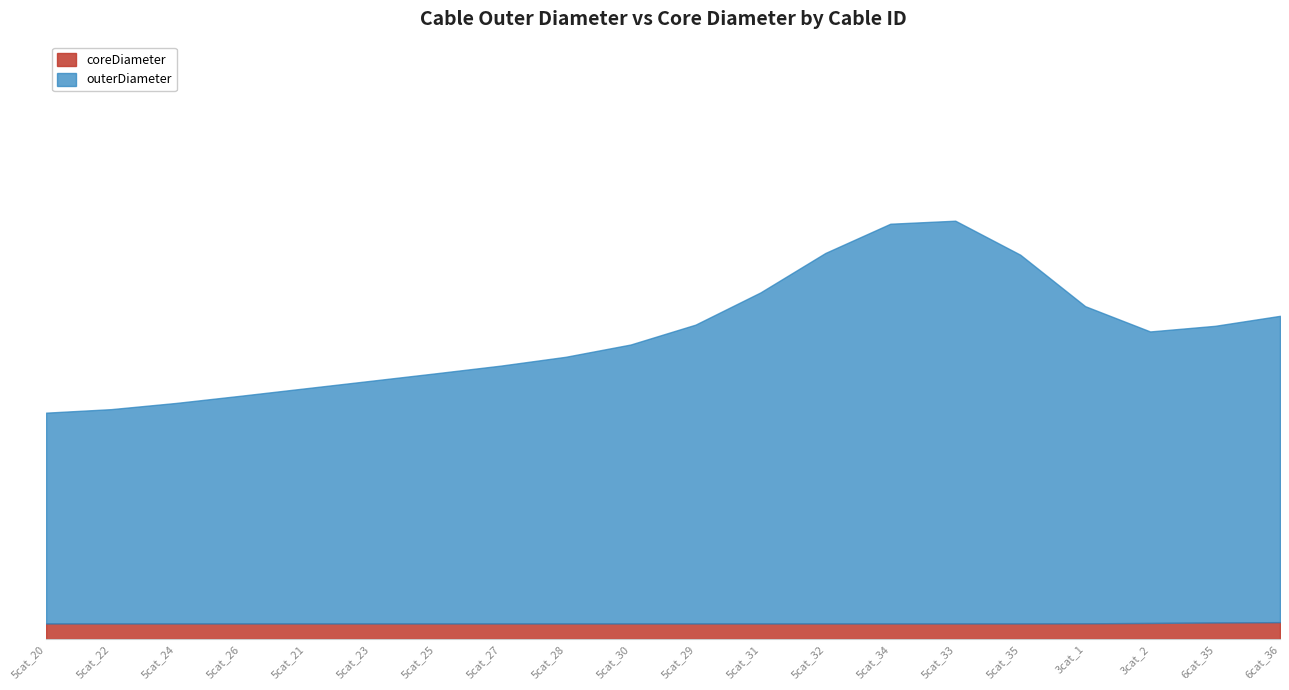

True or false: coreDiameter and outerDiameter intersect in this chart.

False